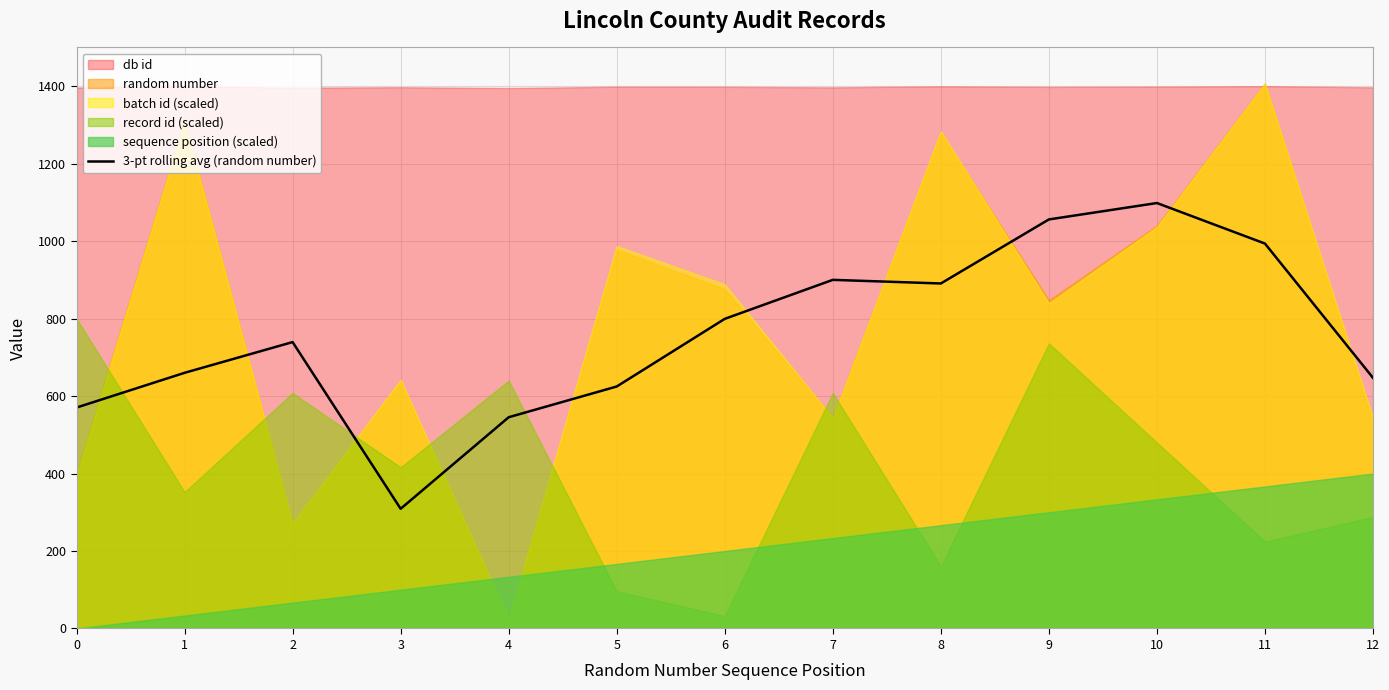

What is the value of the 10th point from the left?

1056.0